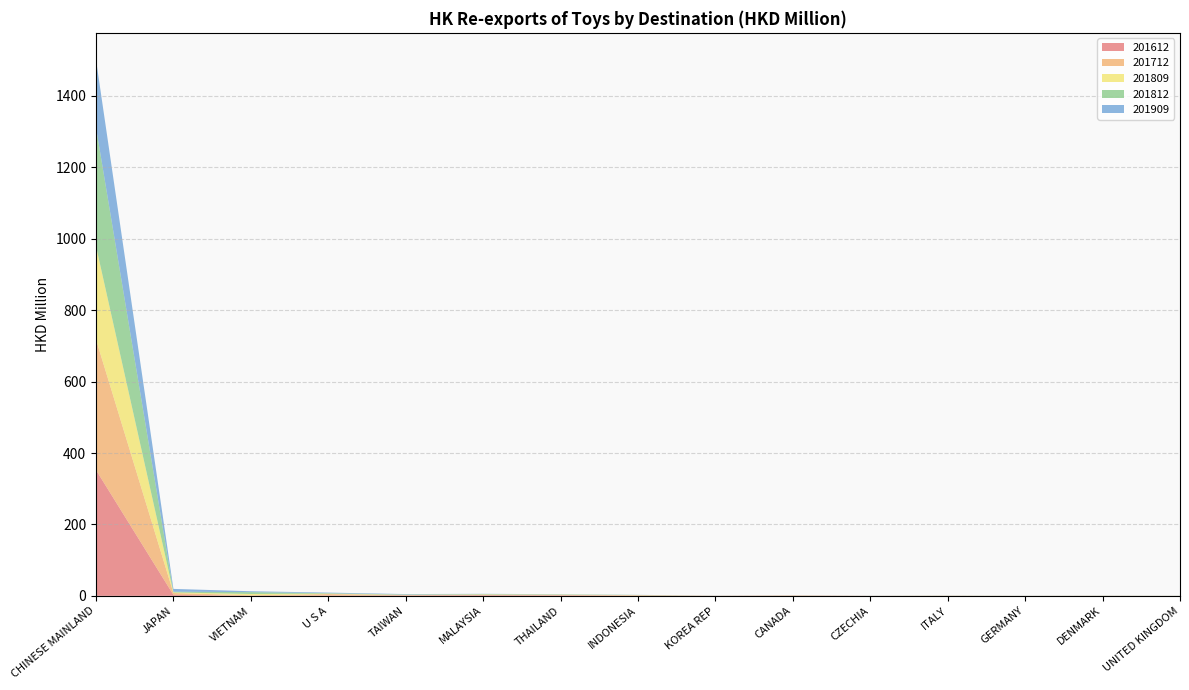

Reading left to right, what are all the values shown in this chart?

201612: CHINESE MAINLAND=352.5	JAPAN=2.7	VIETNAM=0.1	U S A=0.9	TAIWAN=1.2	MALAYSIA=1.7	THAILAND=1.3	INDONESIA=0.7	KOREA REP=0.2	CANADA=0.5	CZECHIA=0.1	ITALY=0.2	GERMANY=0.1	DENMARK=0.2	UNITED KINGDOM=0.1
201712: CHINESE MAINLAND=365.6	JAPAN=5.3	VIETNAM=1.5	U S A=4.0	TAIWAN=0.9	MALAYSIA=1.3	THAILAND=1.2	INDONESIA=0.7	KOREA REP=0.2	CANADA=0.6	CZECHIA=0.1	ITALY=0.2	GERMANY=0.1	DENMARK=0.1	UNITED KINGDOM=0.1
201809: CHINESE MAINLAND=261.3	JAPAN=1.6	VIETNAM=3.6	U S A=1.1	TAIWAN=0.8	MALAYSIA=0.9	THAILAND=0.8	INDONESIA=0.6	KOREA REP=0.0	CANADA=0.2	CZECHIA=0.1	ITALY=0.2	GERMANY=0.1	DENMARK=0.1	UNITED KINGDOM=0.1
201812: CHINESE MAINLAND=332.3	JAPAN=2.0	VIETNAM=5.2	U S A=1.3	TAIWAN=0.9	MALAYSIA=1.1	THAILAND=0.9	INDONESIA=0.6	KOREA REP=0.1	CANADA=0.2	CZECHIA=0.1	ITALY=0.2	GERMANY=0.1	DENMARK=0.2	UNITED KINGDOM=0.1
201909: CHINESE MAINLAND=190.0	JAPAN=7.9	VIETNAM=2.5	U S A=1.7	TAIWAN=1.2	MALAYSIA=0.6	THAILAND=0.4	INDONESIA=0.2	KOREA REP=0.1	CANADA=0.1	CZECHIA=0.1	ITALY=0.1	GERMANY=0.1	DENMARK=0.1	UNITED KINGDOM=0.1